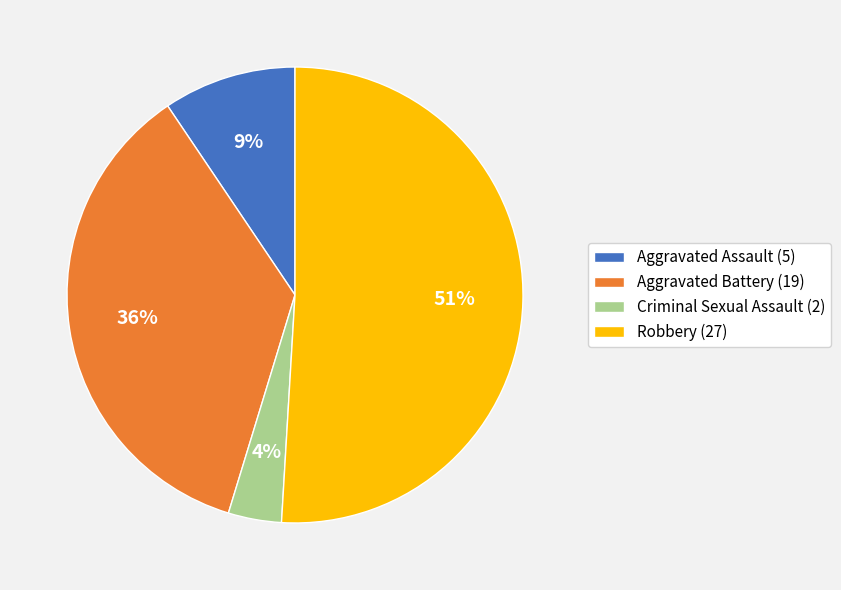

To the nearest percent, what is the combined percentage of Aggravated Assault and Criminal Sexual Assault?

13%